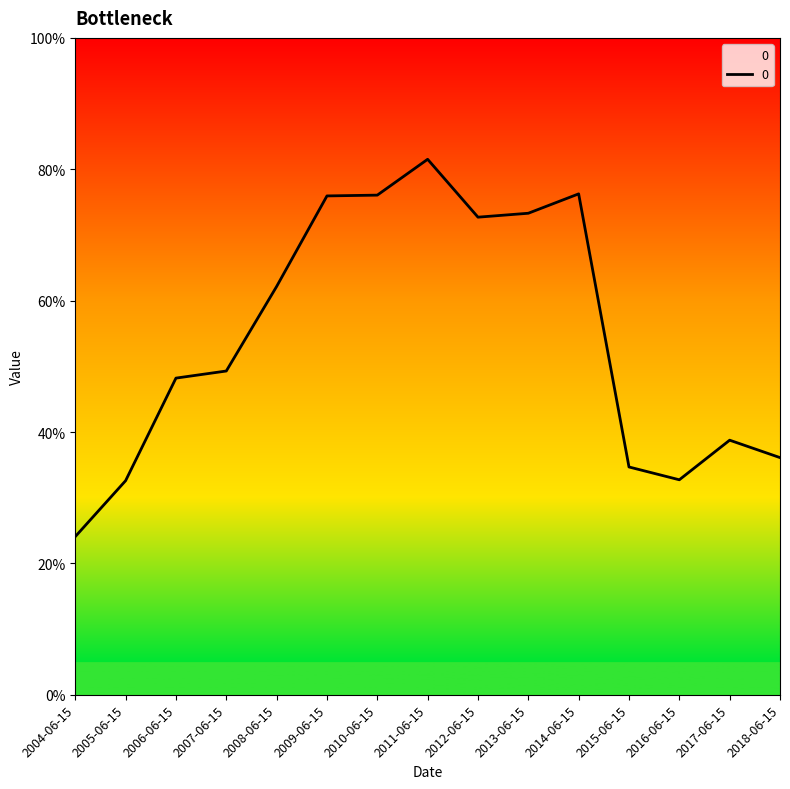

What is the sum of all values?

8.1